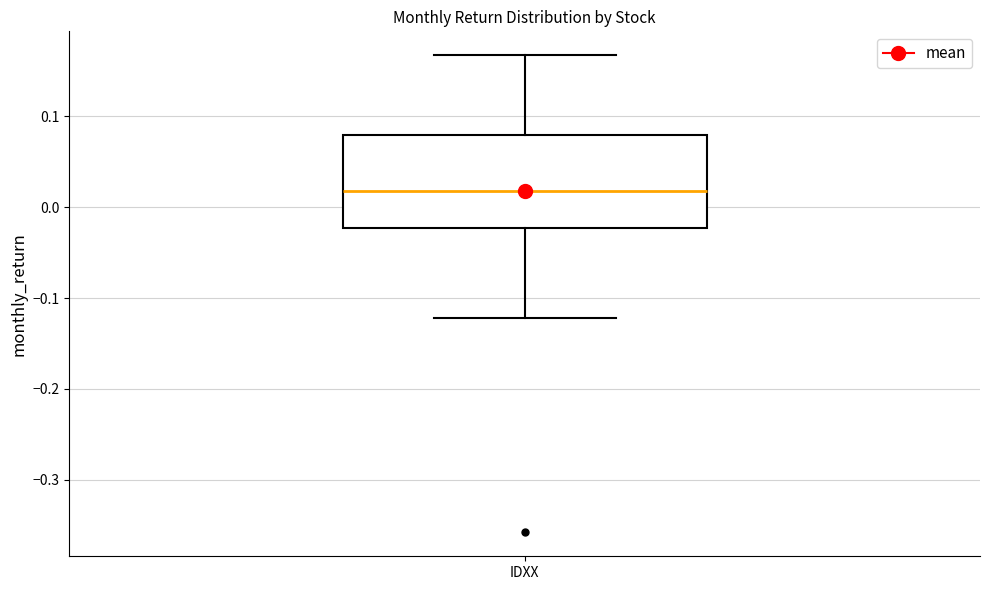

Read this box plot against the y-axis: the position of the median line, the range covered by the box, and the ends of both whiskers. The values are not printed on the chart, so give them approximately, as read against the axis.

median 0.02, box -0.02 to 0.08, whiskers -0.12 to 0.17